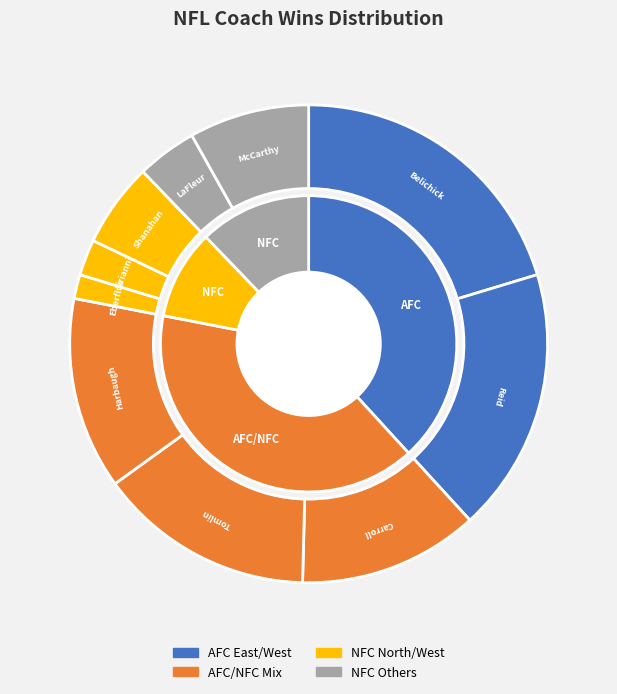

To the nearest percent, what portion does Matt LaFleur represent?

4%